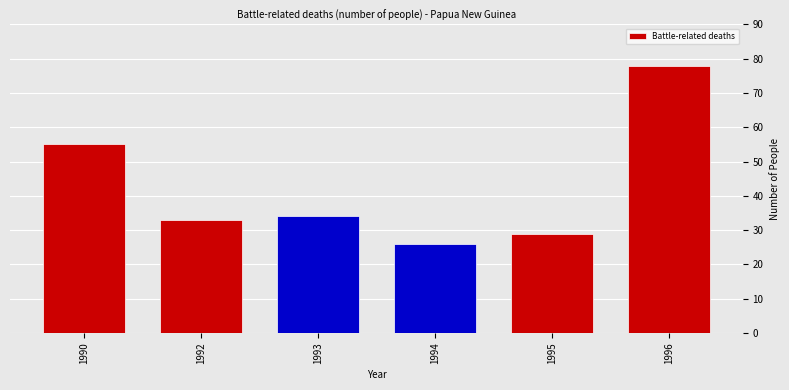

What is the sum of the values at 1993 and 1990?

89